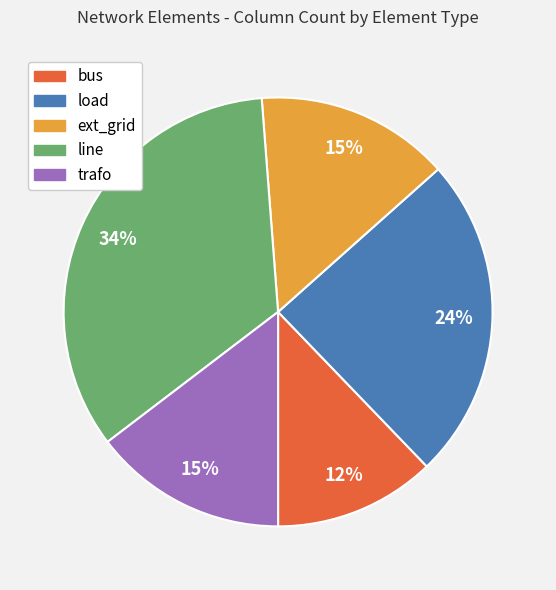

True or false: ext_grid accounts for 15% of the total.

True